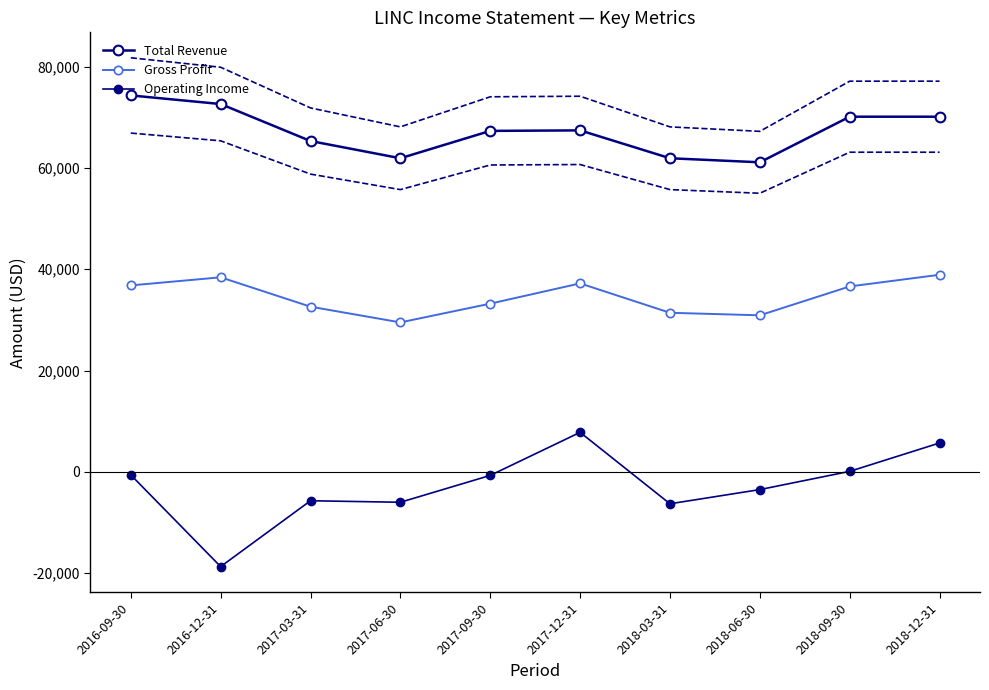

What is the difference between the maximum and second lowest values in the Gross Profit series?

8000